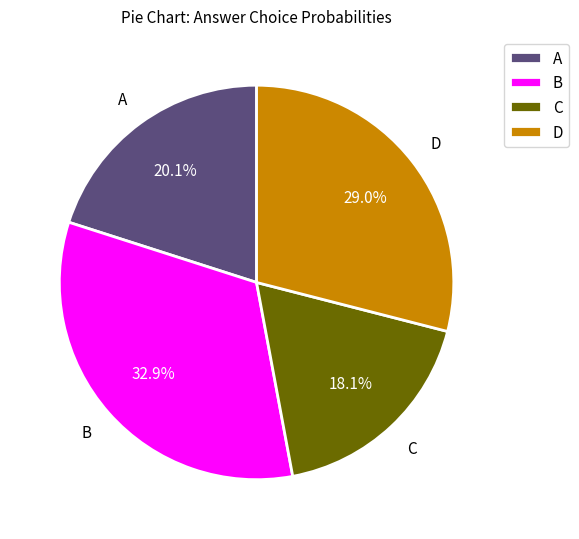

What is the smallest slice in the pie chart?

C